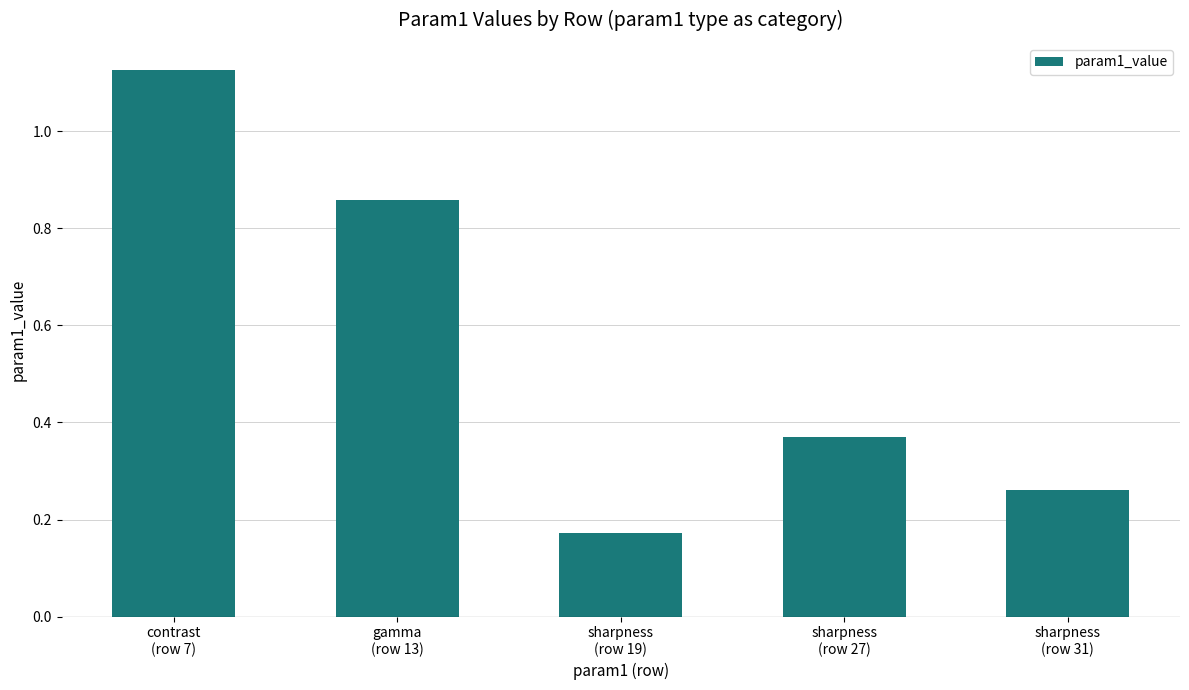

Rank the categories by value from highest to lowest.

contrast
(row 7), gamma
(row 13), sharpness
(row 27), sharpness
(row 31), sharpness
(row 19)